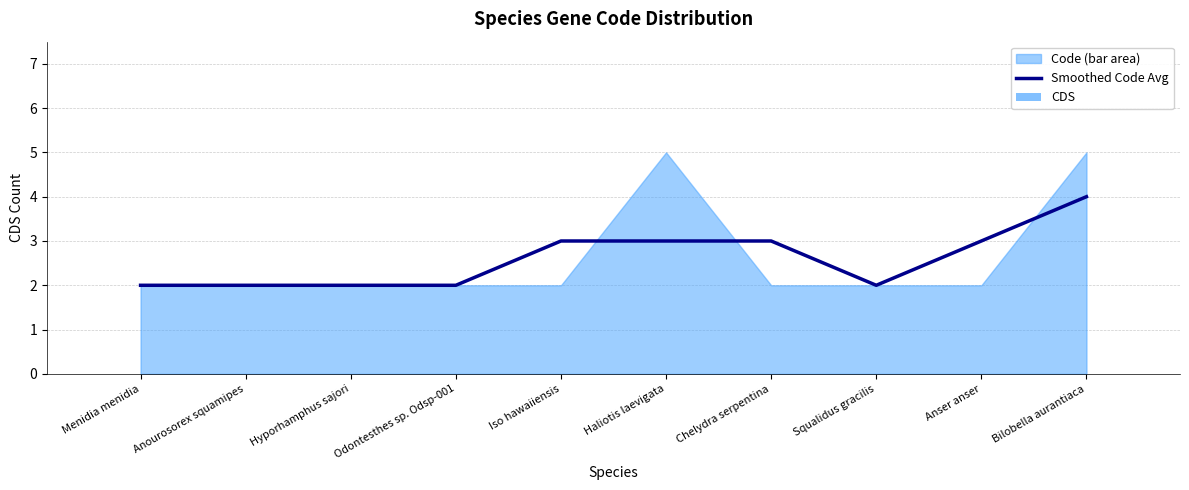

Is it true that Smoothed Code Avg equals 2.8 at Bilobella aurantiaca?

False